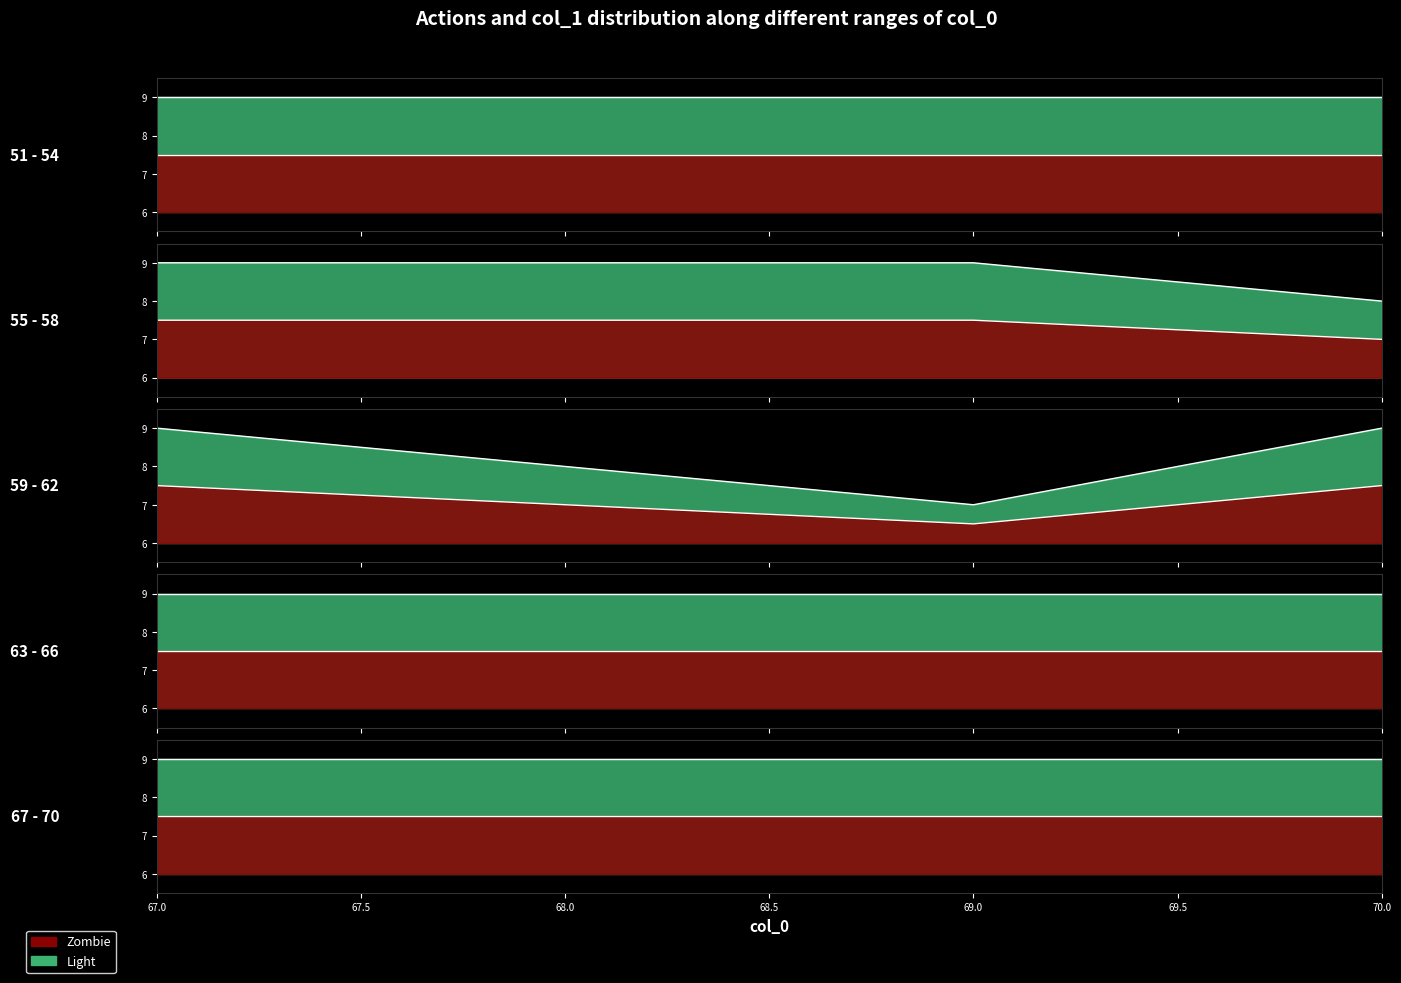

At how many categories does at least one series exceed 6?

20